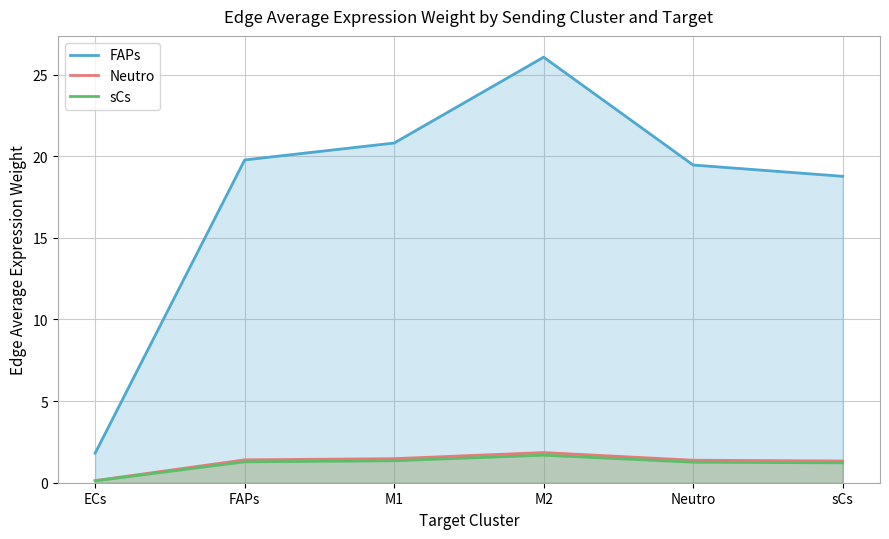

Rank the series at M1 from lowest to highest value.

sCs, Neutro, FAPs